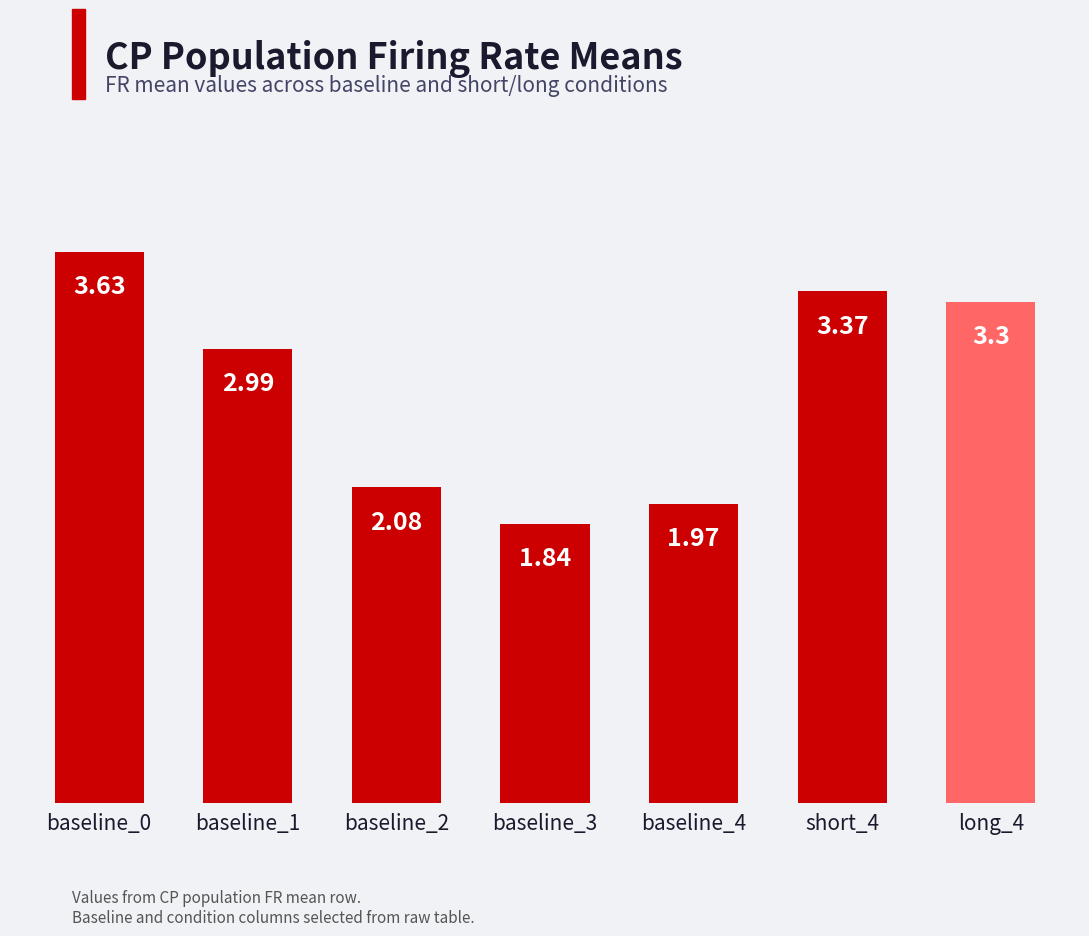

Where does the data first go above 2?

baseline_0